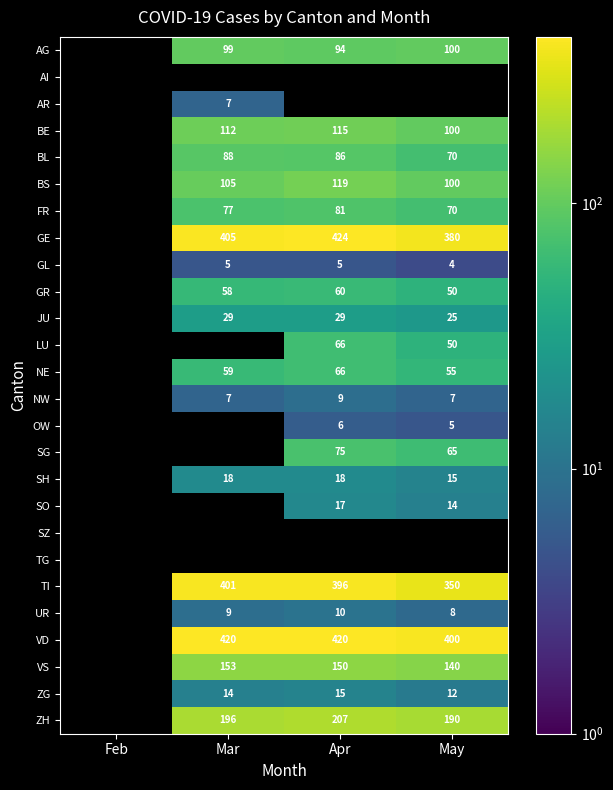

The BE series shows 112 at Mar. True or false?

True